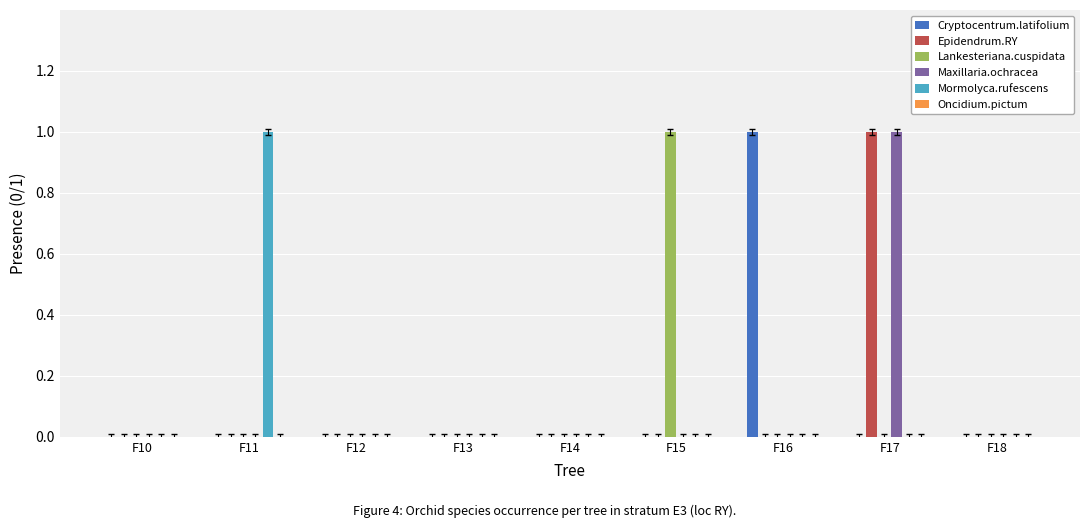

True or false: Lankesteriana.cuspidata has a value of 0 at F18.

True